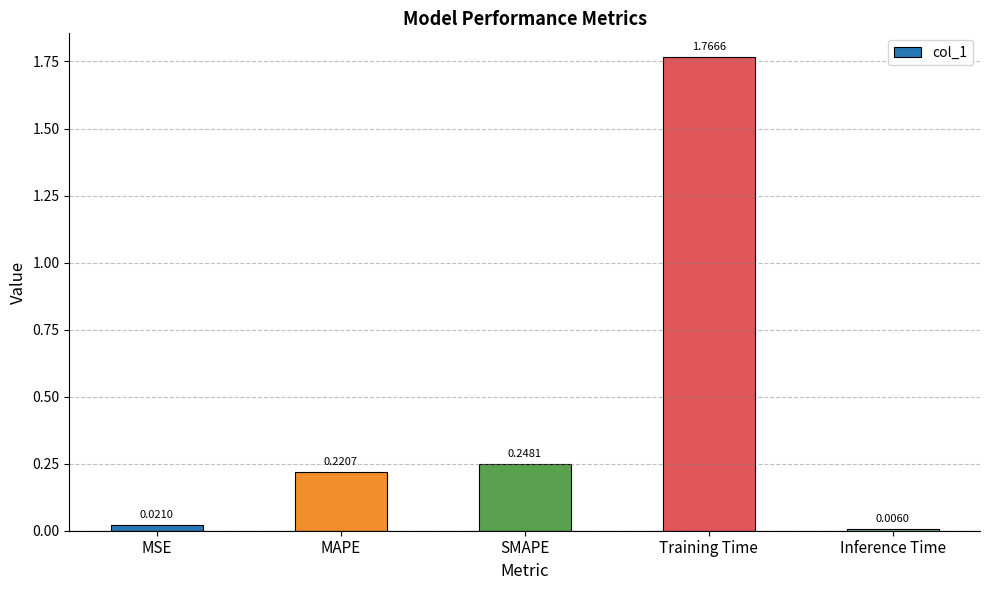

What is the average value?

0.5